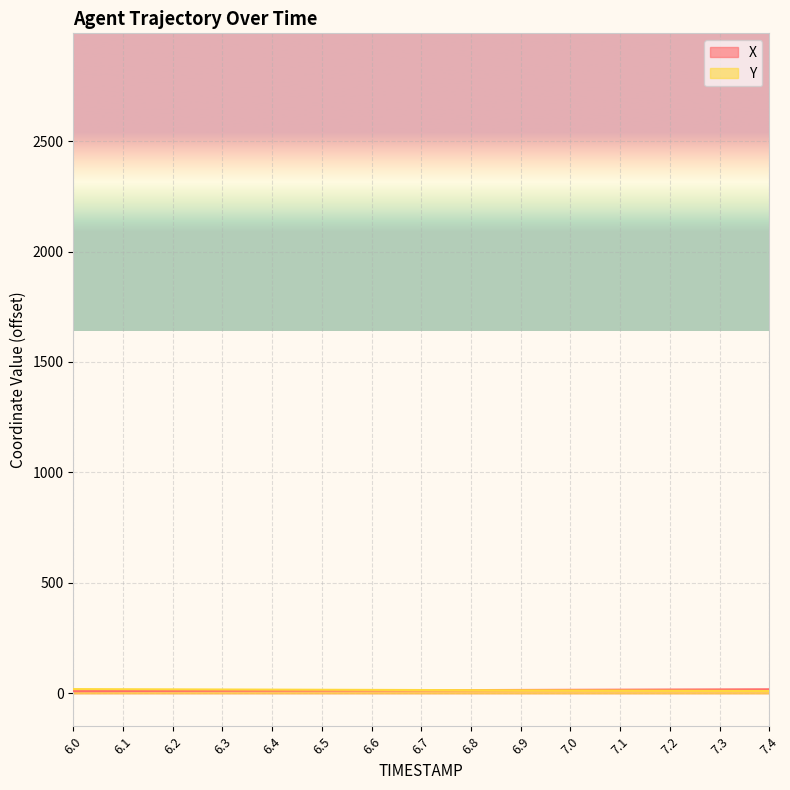

What is the label of the 11th point from the left?

7.0